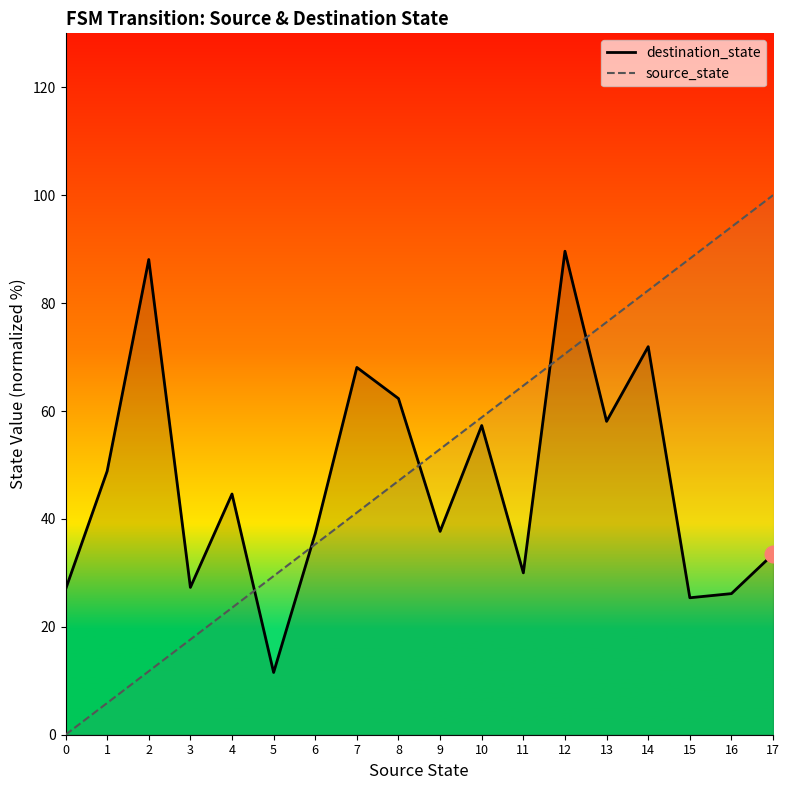

At 17, list the series in order from largest to smallest.

source_state, destination_state